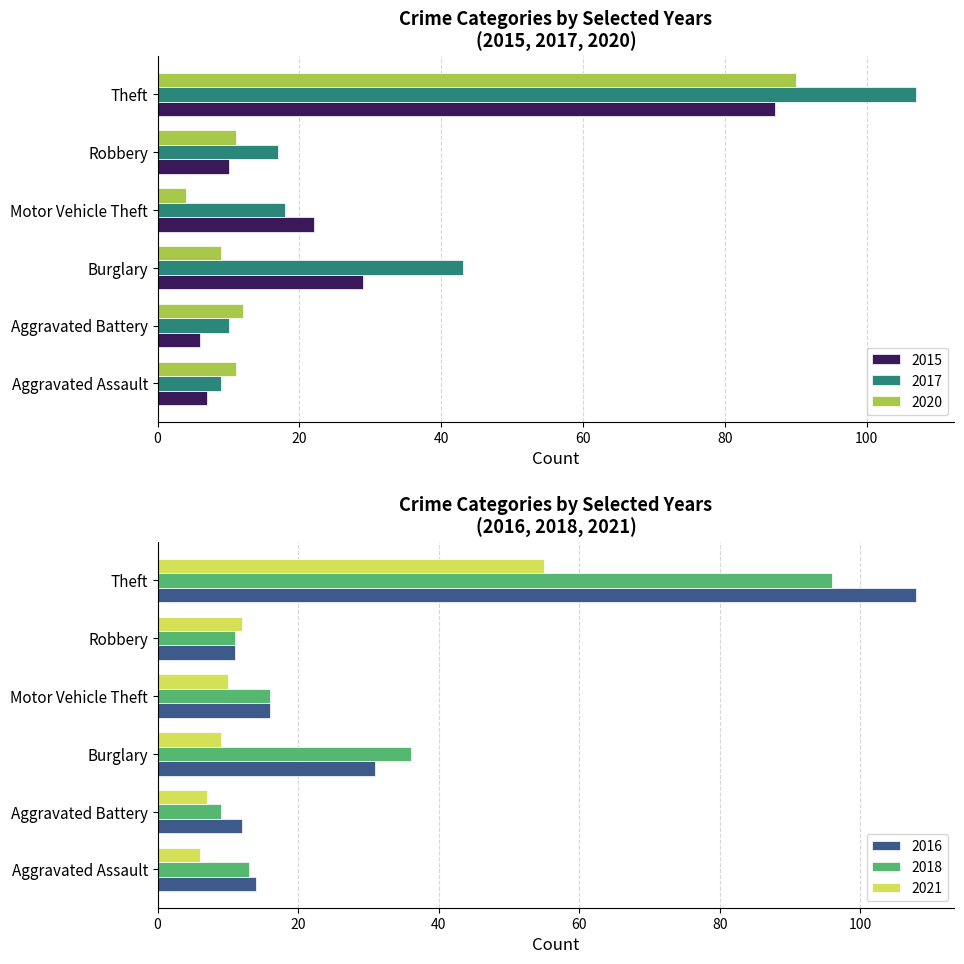

At how many categories does at least one series exceed 56?

1